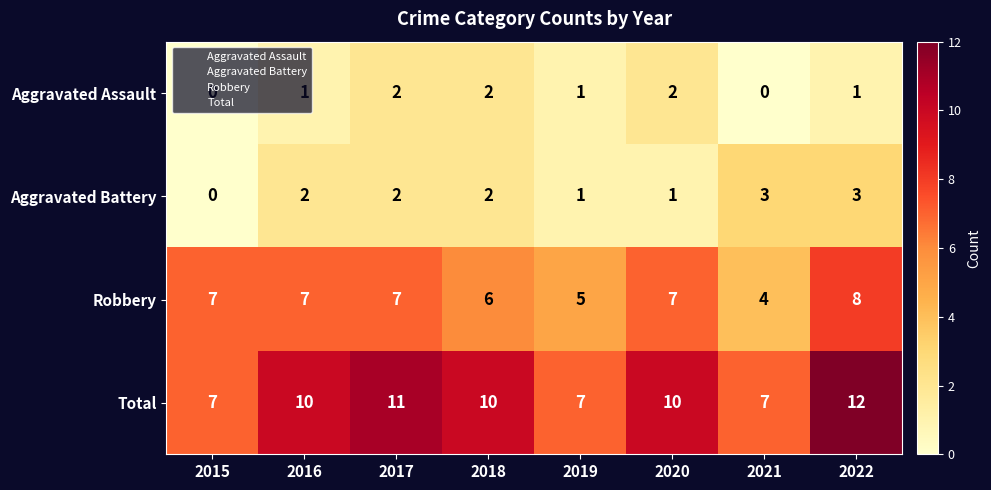

What is the maximum value shown in the chart?

12